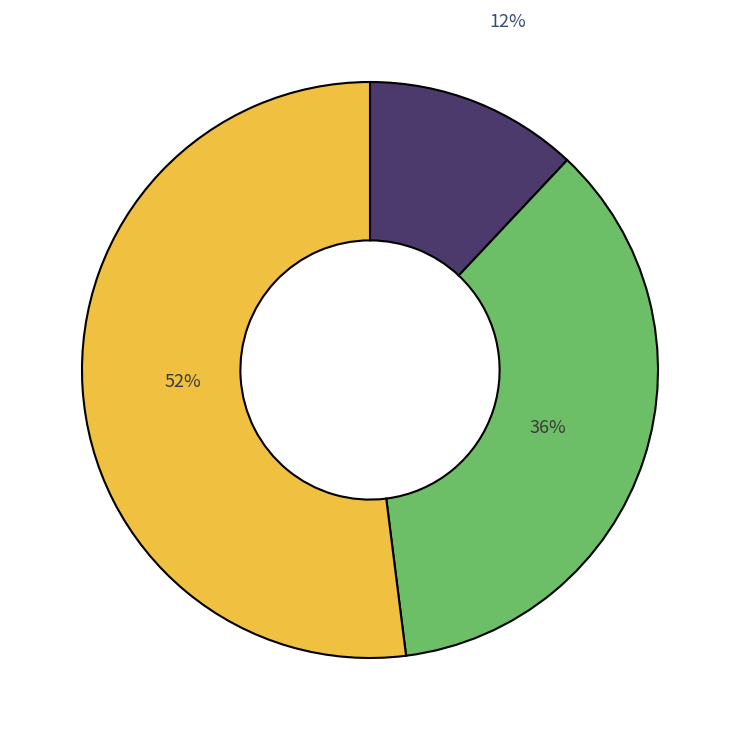

Is there a majority slice in this chart?

Yes